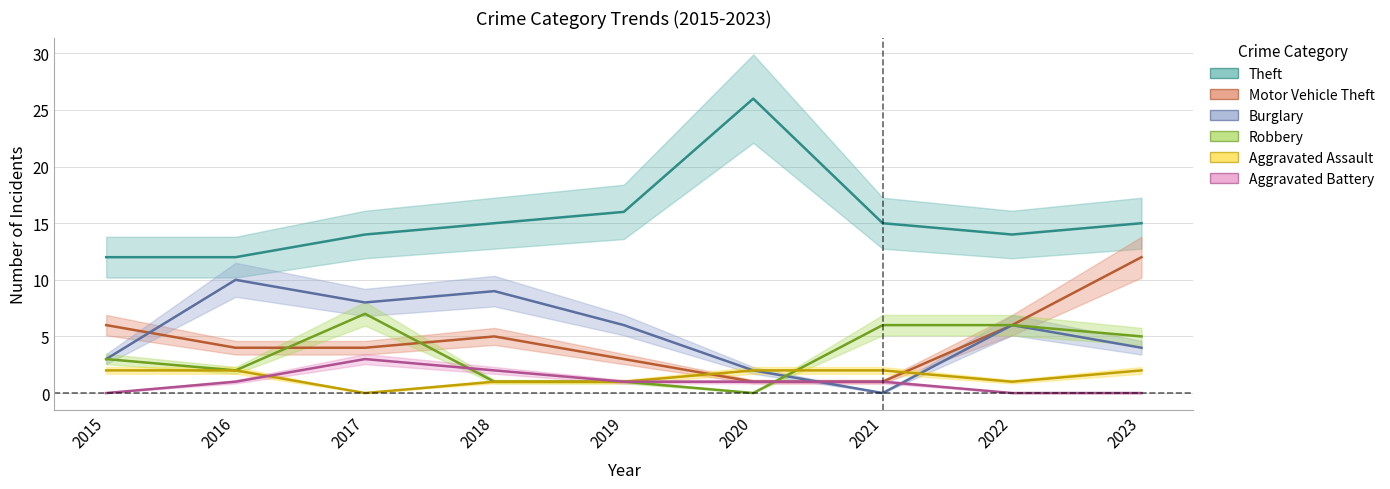

What is the maximum value for Aggravated Battery?

3